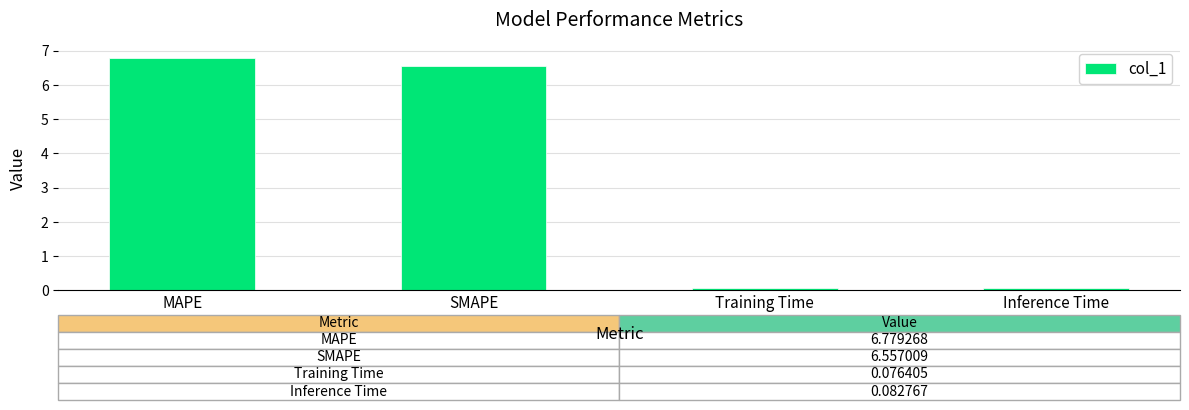

Between Inference Time and MAPE, which is larger?

MAPE